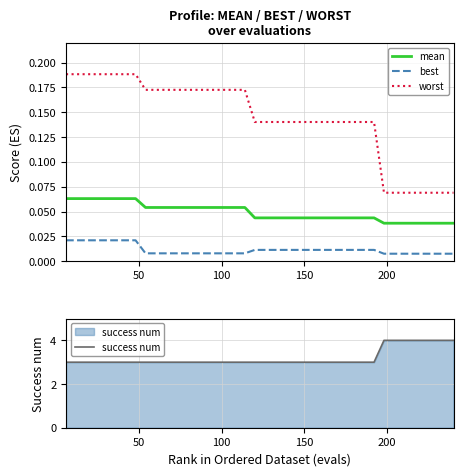

How many worst values are between 0 and 1?

40